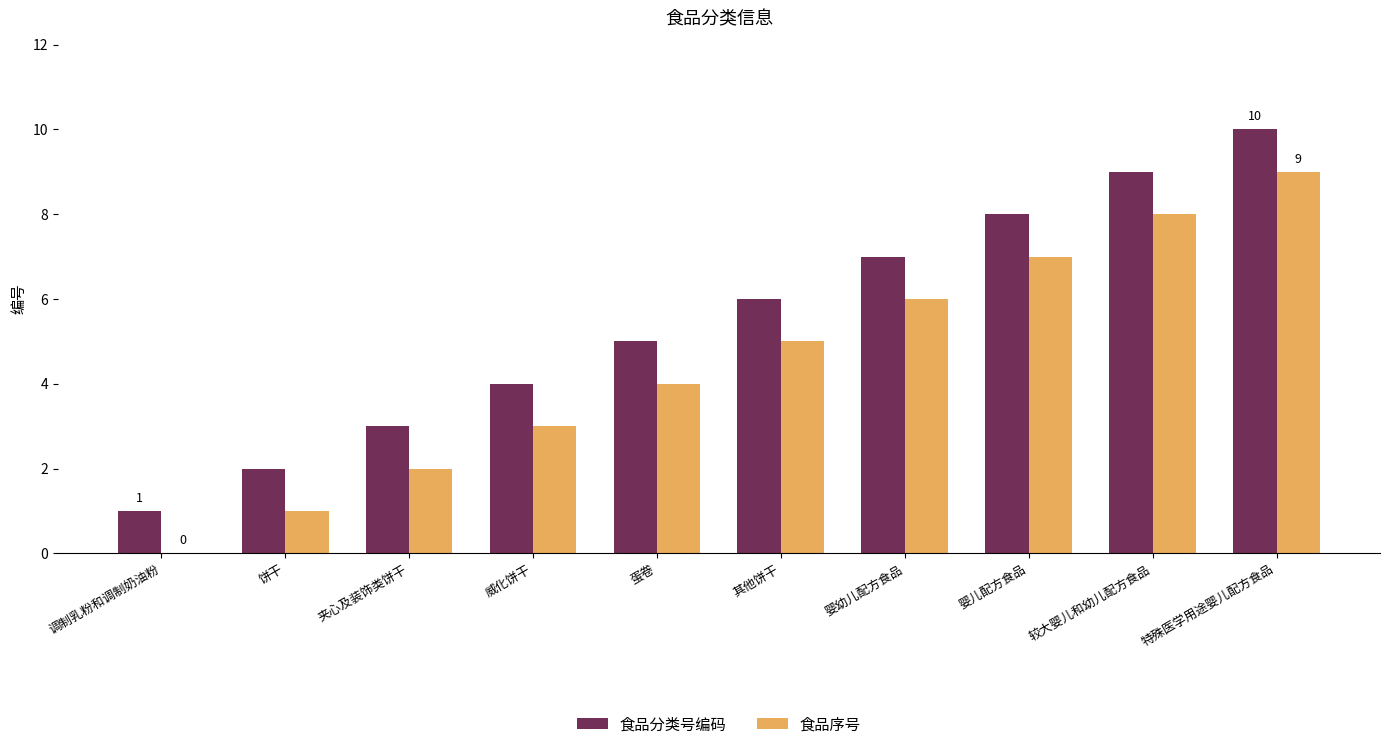

Which category has the highest value in the 食品序号 series?

特殊医学用途婴儿配方食品